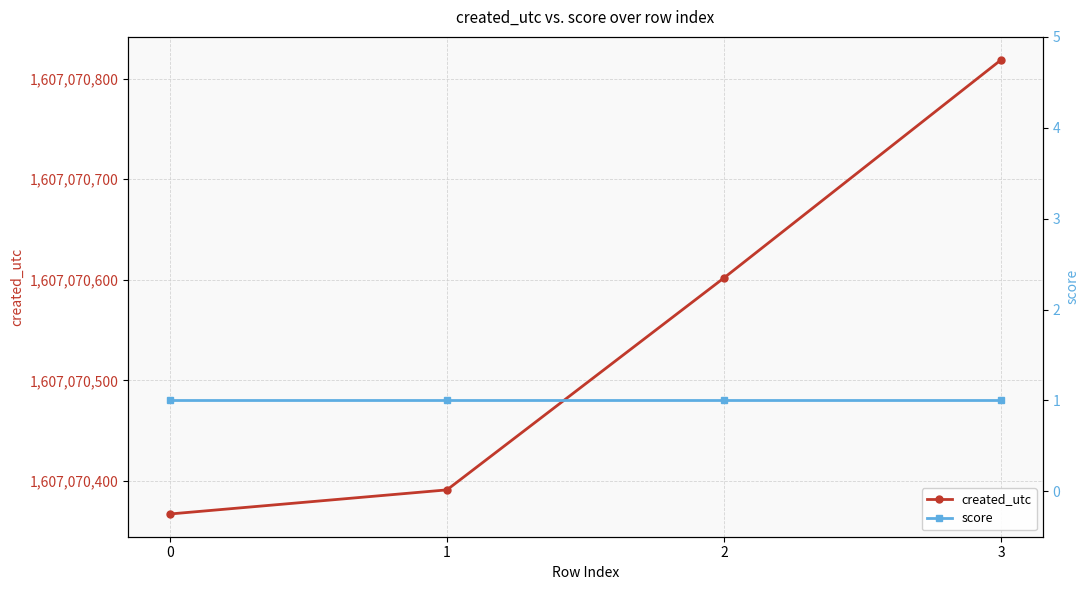

True or false: created_utc has a value of 563945990 at 0.

False